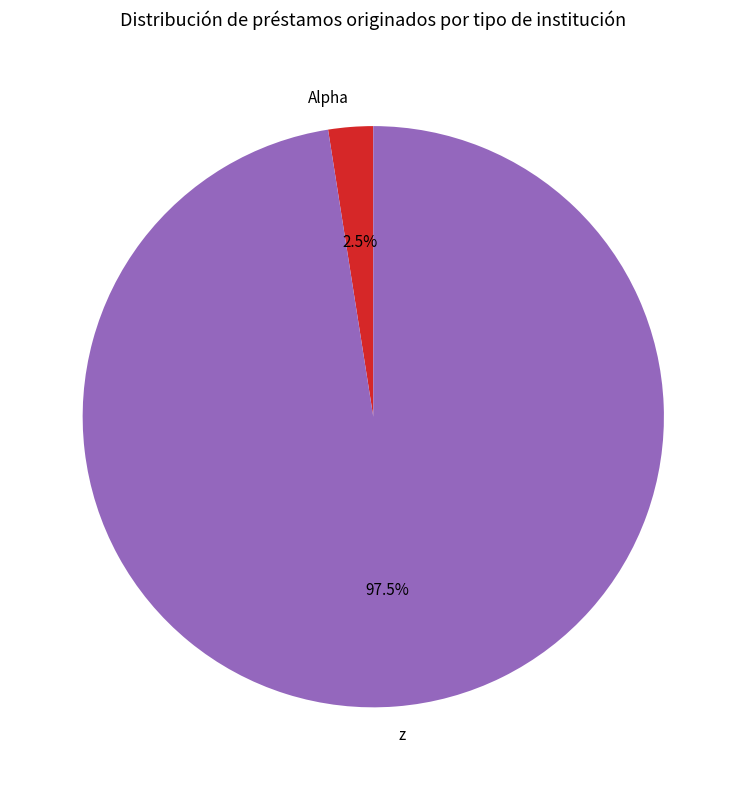

How many segments does this pie chart have?

2